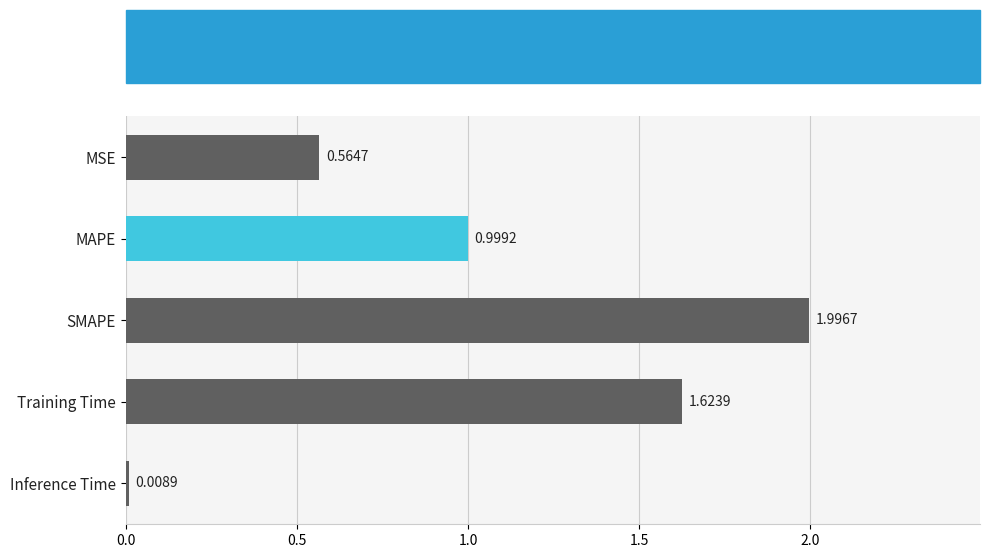

How many bars are there in total?

5